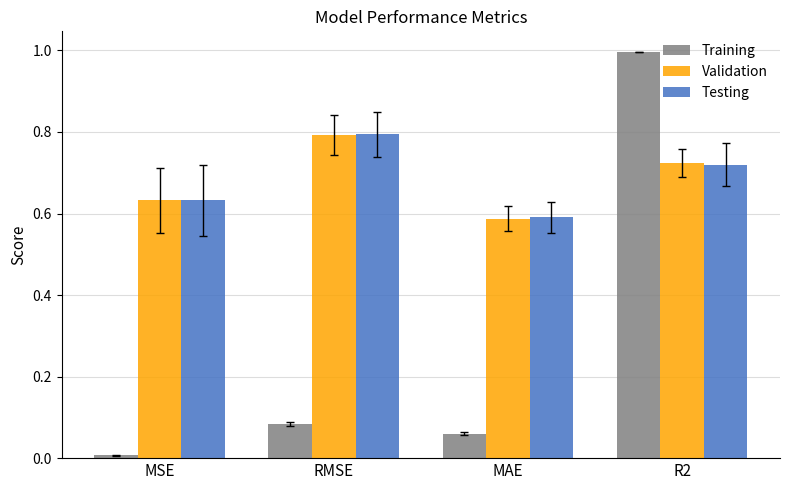

What is the sum of the Training values at R2 and MAE?

1.1